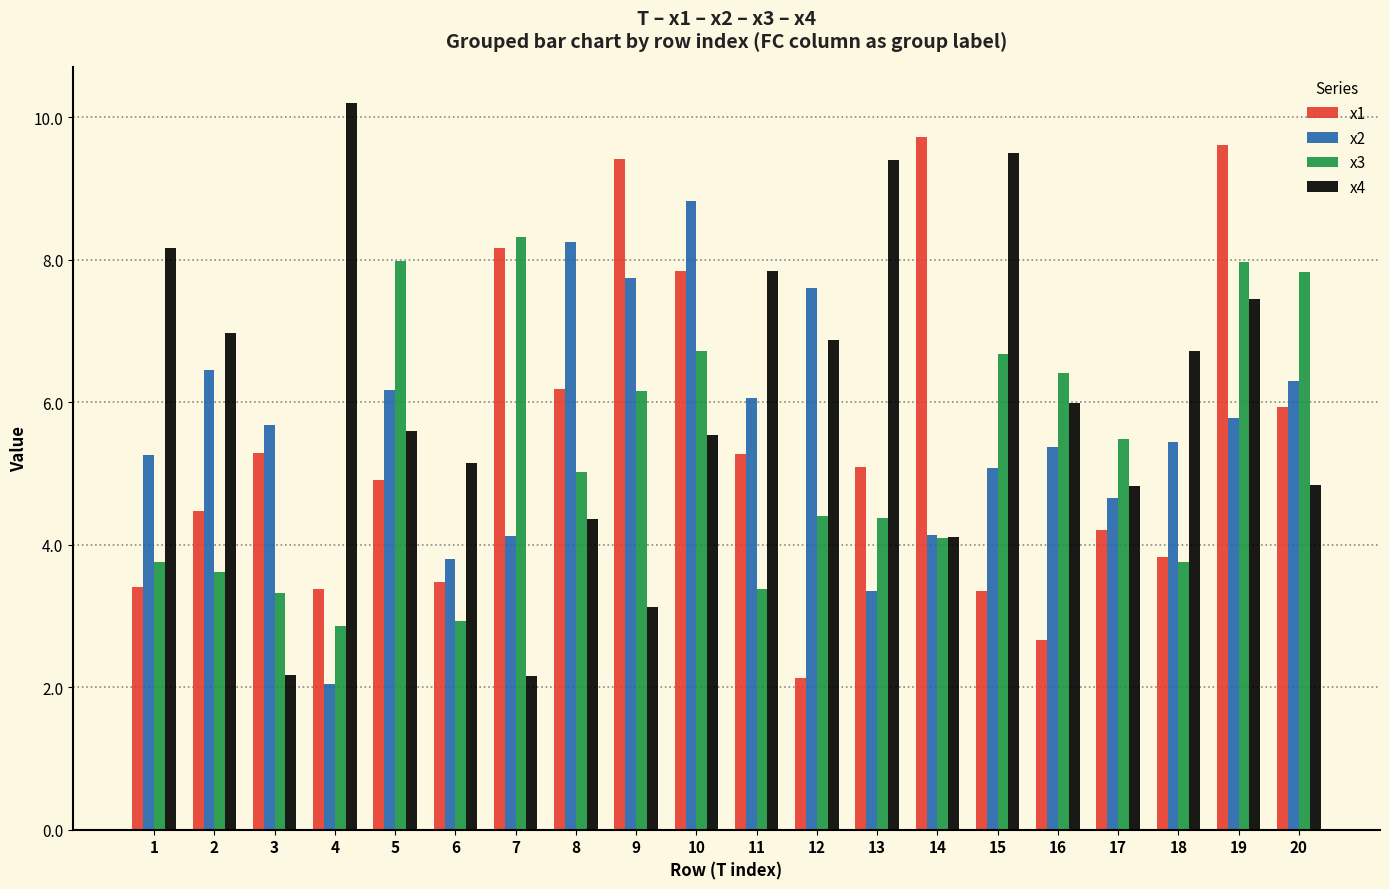

What is the difference between the second highest and minimum values in the x4 series?

7.3